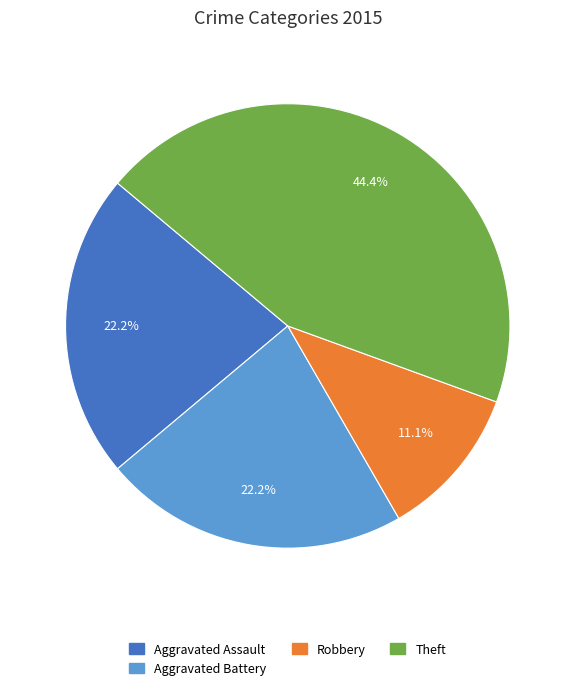

The Robbery slice represents 5% of the pie. True or false?

False